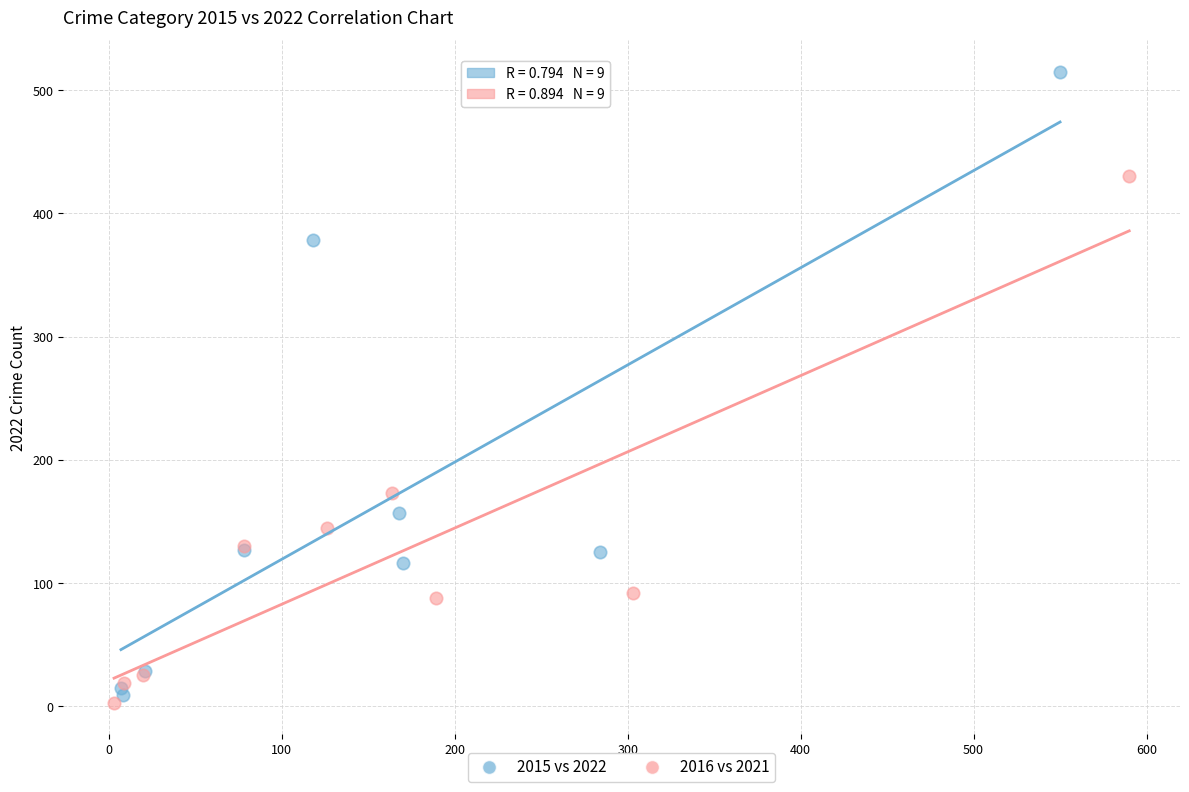

Which series has the largest Y range (max minus min)?

2015 vs 2022